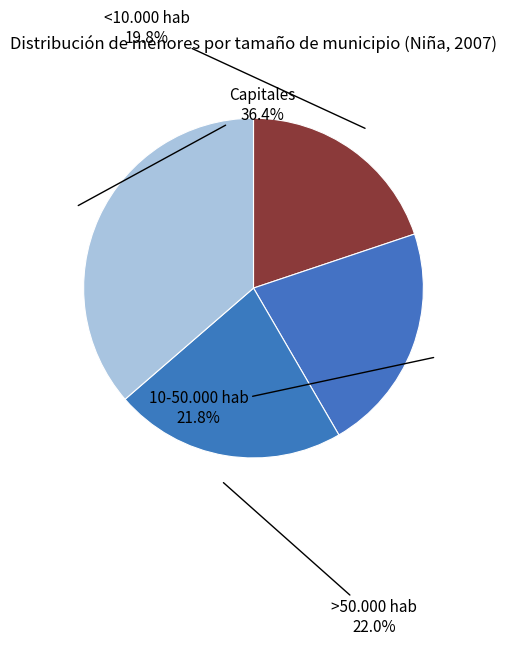

How many segments does this pie chart have?

4